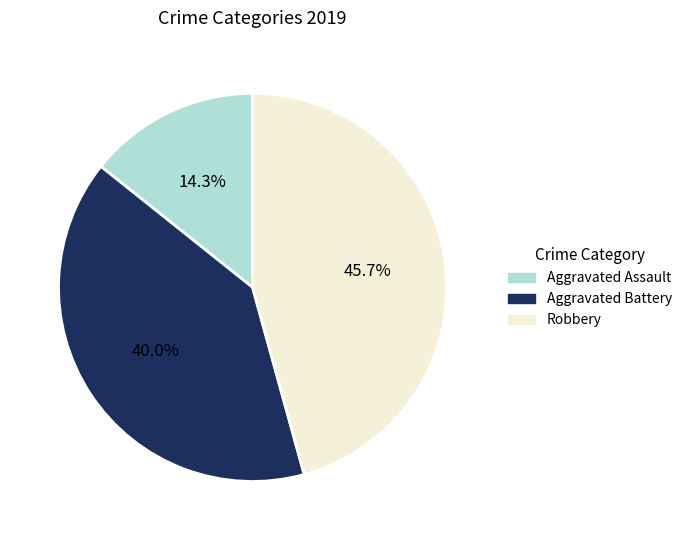

True or false: Aggravated Assault accounts for 24% of the total.

False